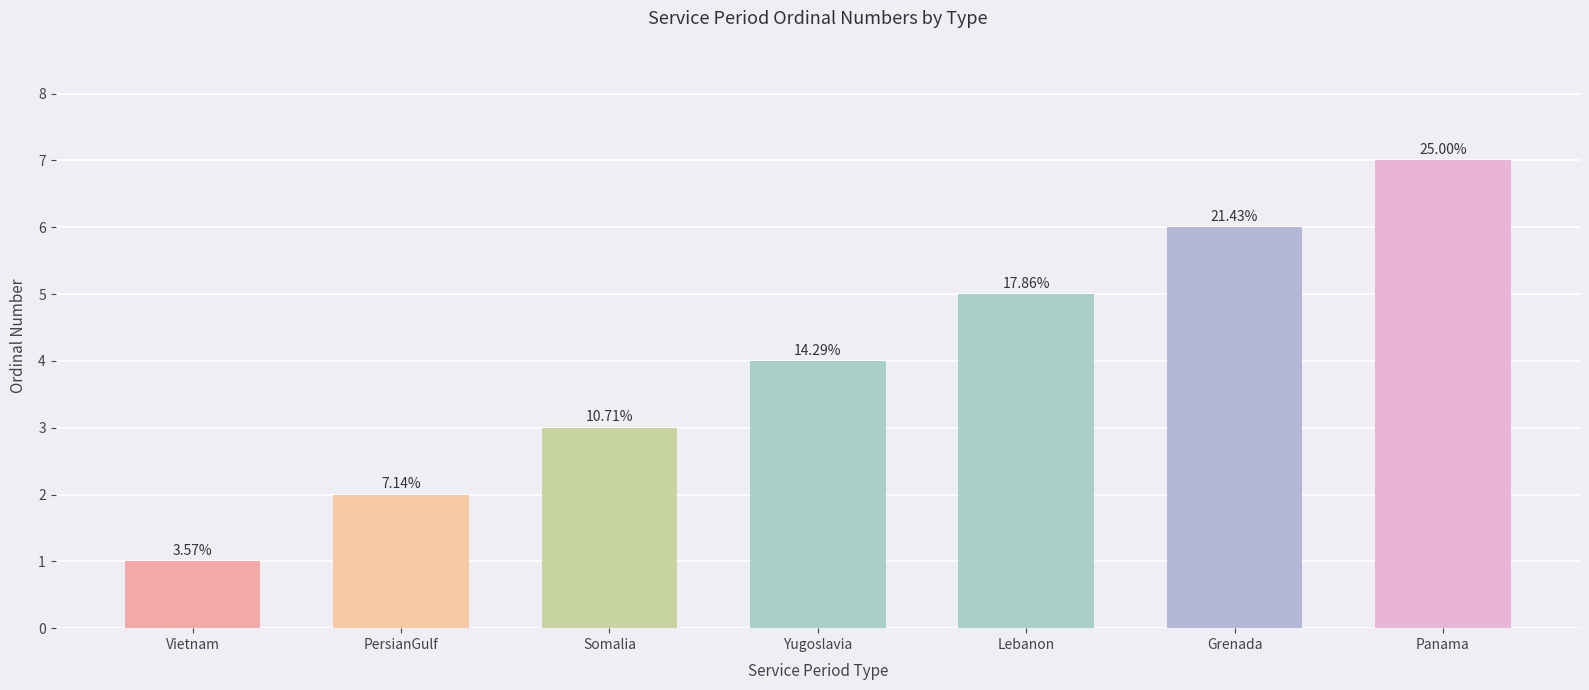

Does the chart contain any negative values?

No